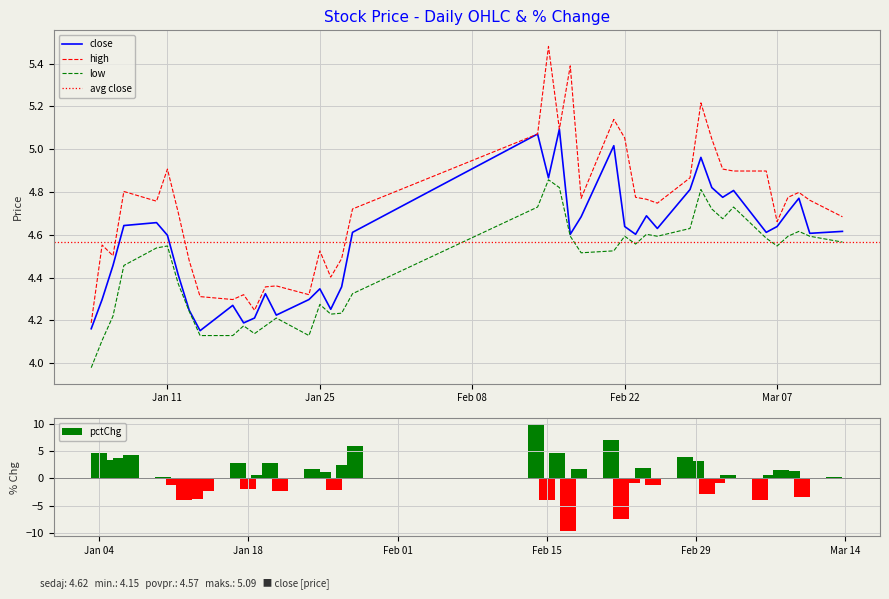

What is the difference between the maximum and minimum values in the close series?

0.9